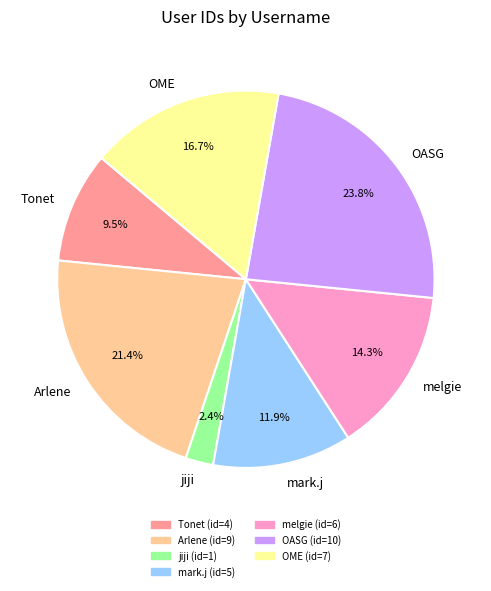

Does any single category account for the majority?

No